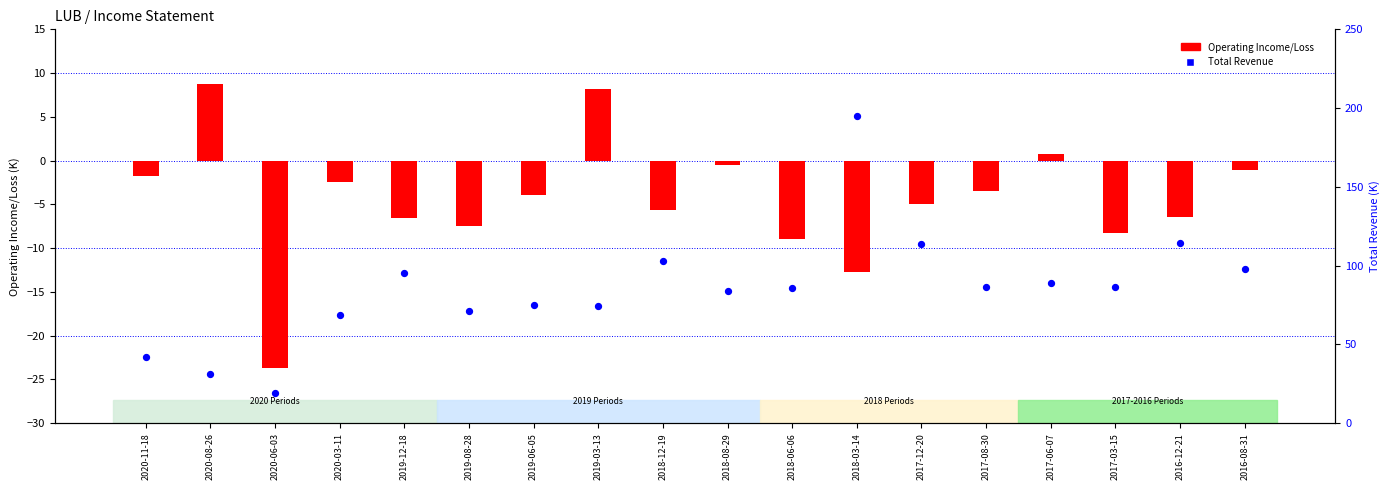

Which series reaches the minimum Y coordinate?

Operating Income or Loss (K)